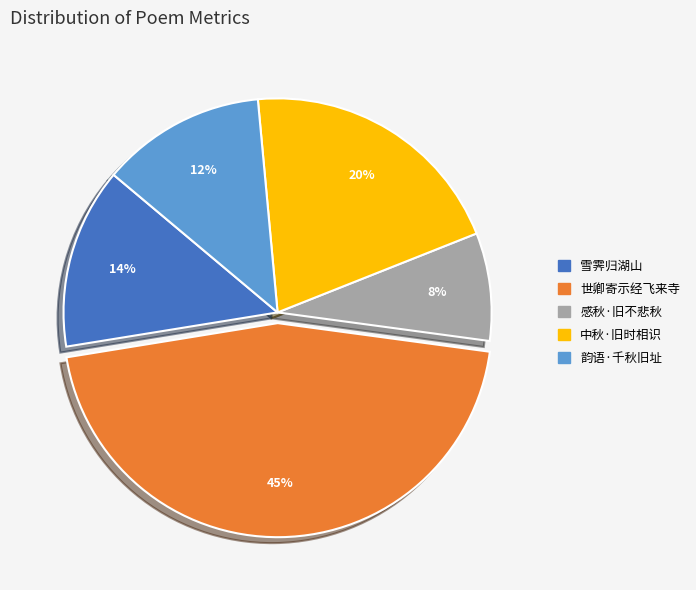

Does any single category account for the majority?

No